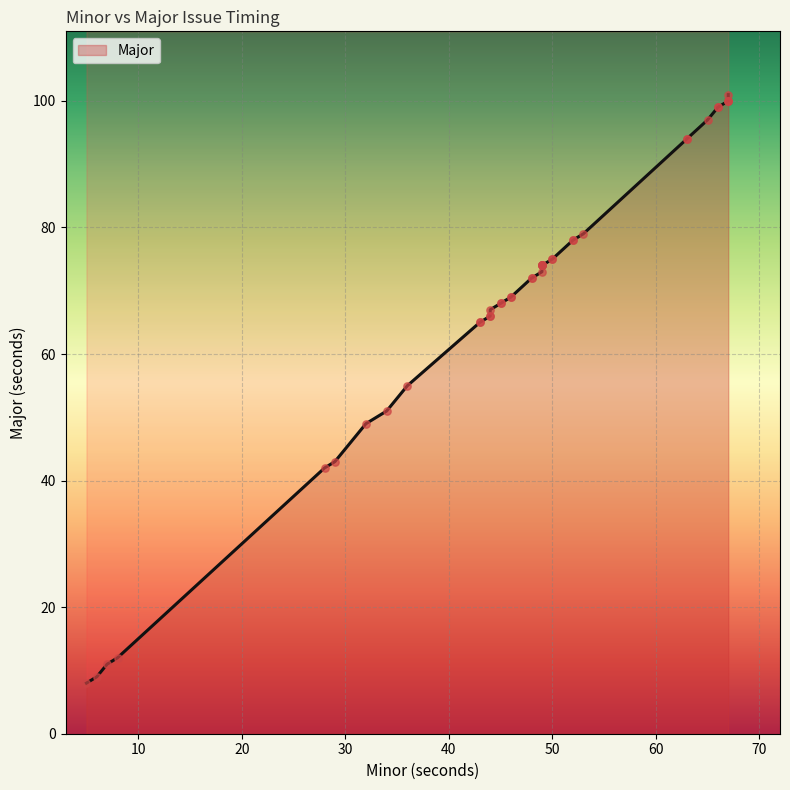

Between 63 and 49, which is larger?

63